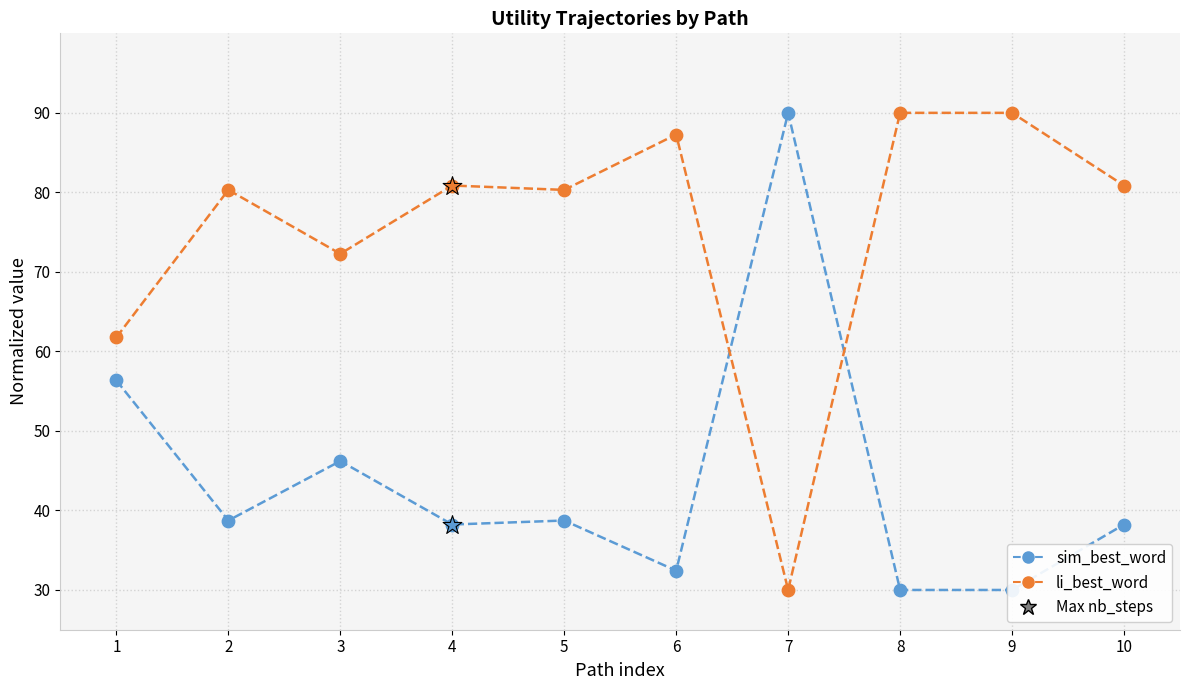

At how many categories does at least one series exceed 66?

9